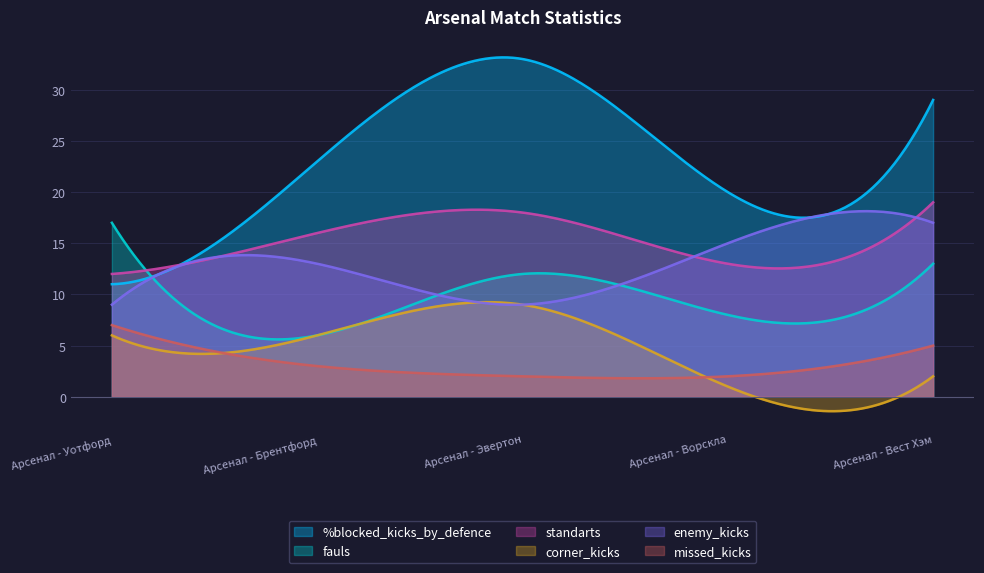

What is the sum of the missed_kicks values at Арсенал - Ворскла and Арсенал - Вест Хэм?

7